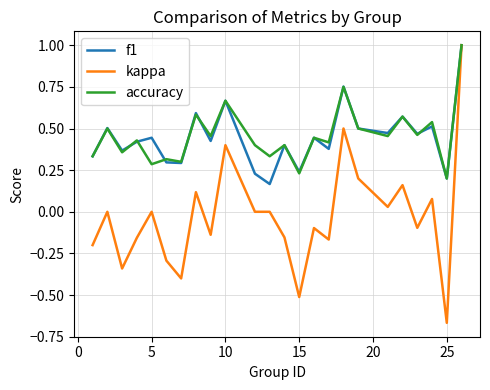

Which series has the largest range (max minus min)?

kappa